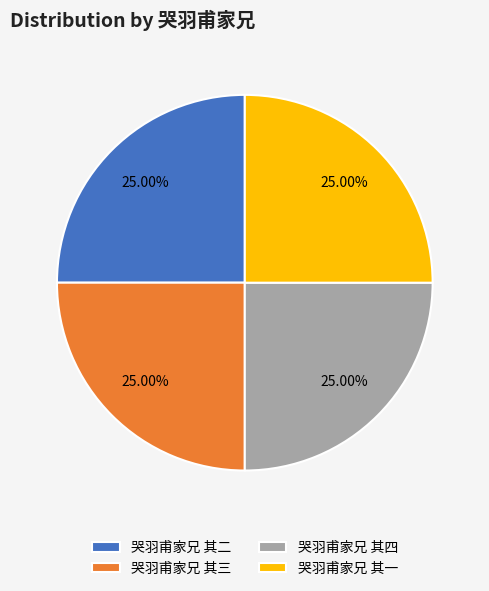

Does any single category account for the majority?

No